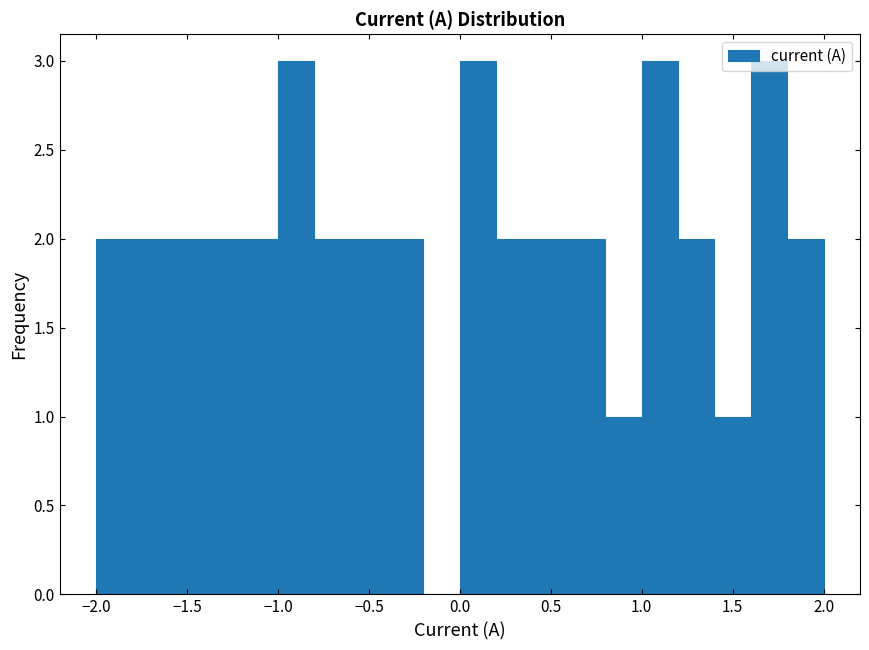

Reading left to right, list every bar in this chart as the range it spans on the x-axis followed by its height. The values are not printed on the chart, so give them approximately, as read against the axis.

-2.0 to -1.8: 2
-1.8 to -1.6: 2
-1.6 to -1.4: 2
-1.4 to -1.2: 2
-1.2 to -1.0: 2
-1.0 to -0.8: 3
-0.8 to -0.6: 2
-0.6 to -0.4: 2
-0.4 to -0.2: 2
-0.2 to 0.0: 0
0.0 to 0.2: 3
0.2 to 0.4: 2
0.4 to 0.6: 2
0.6 to 0.8: 2
0.8 to 1.0: 1
1.0 to 1.2: 3
1.2 to 1.4: 2
1.4 to 1.6: 1
1.6 to 1.8: 3
1.8 to 2.0: 2